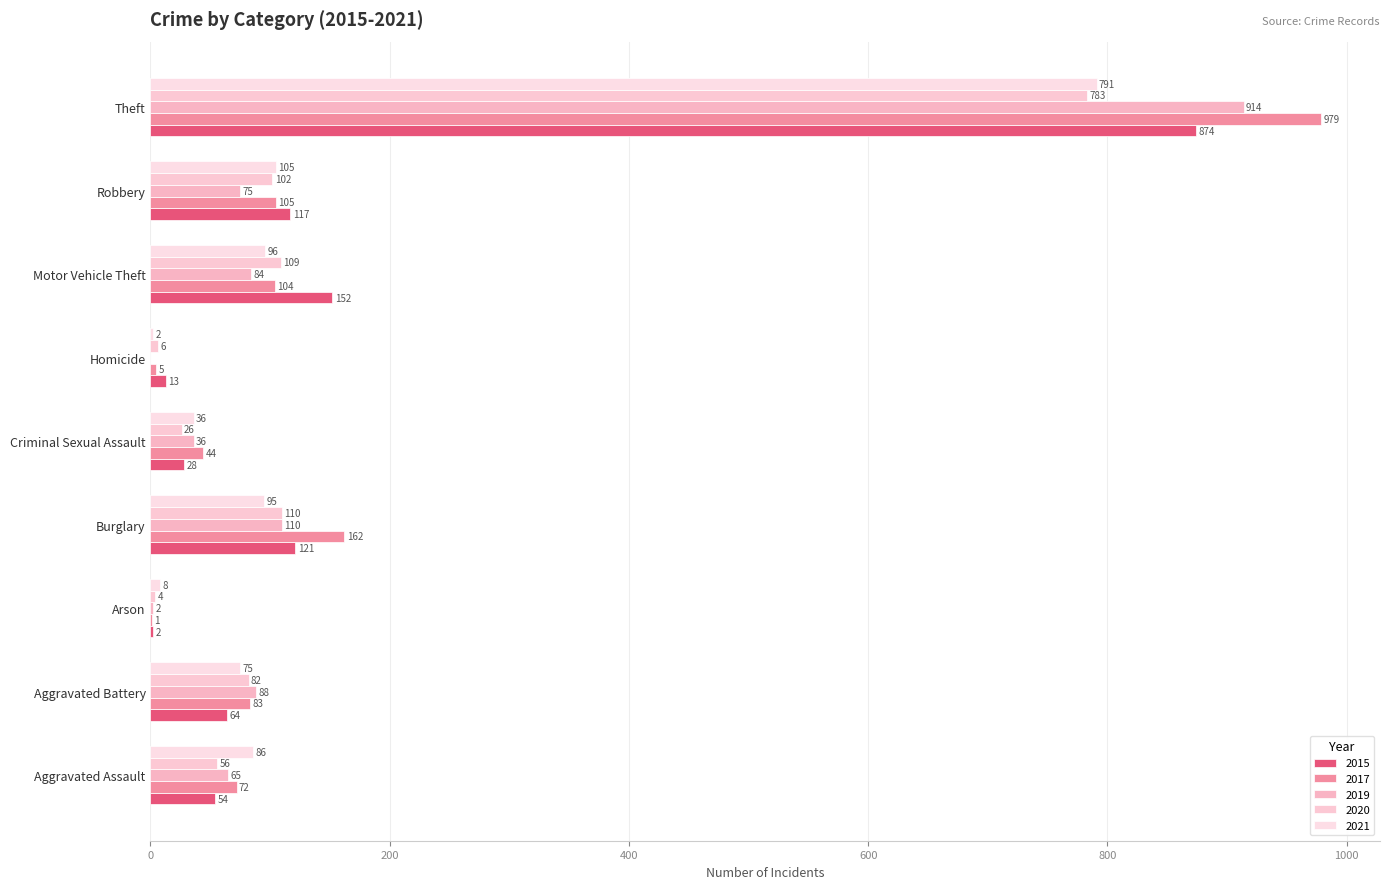

At how many categories does at least one series exceed 375?

1